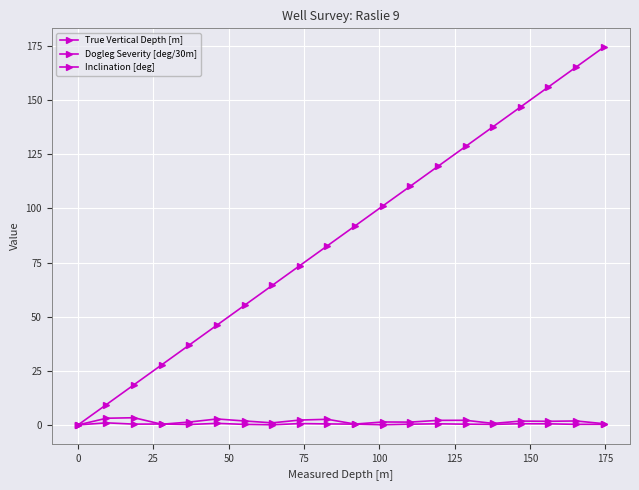

How many categories are shown in the chart?

20